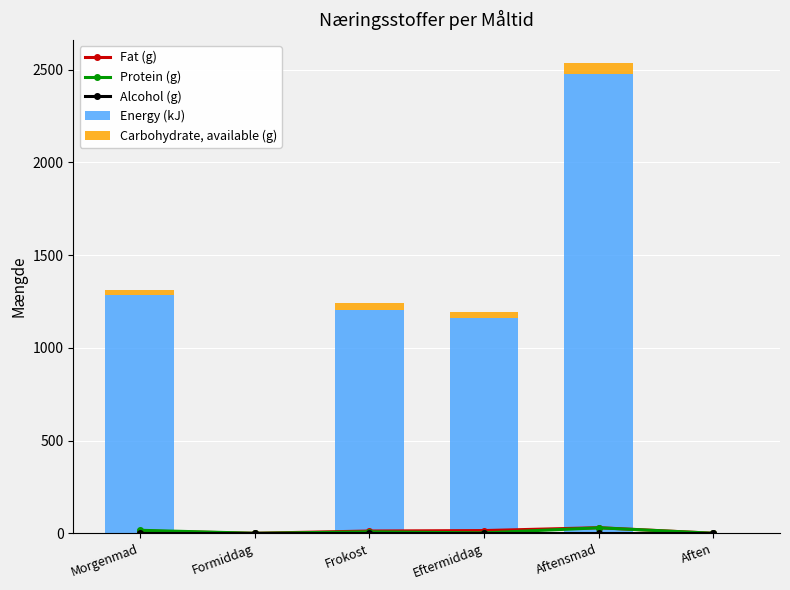

Is it true that Fat (g) equals 30.1 at Aftensmad?

True